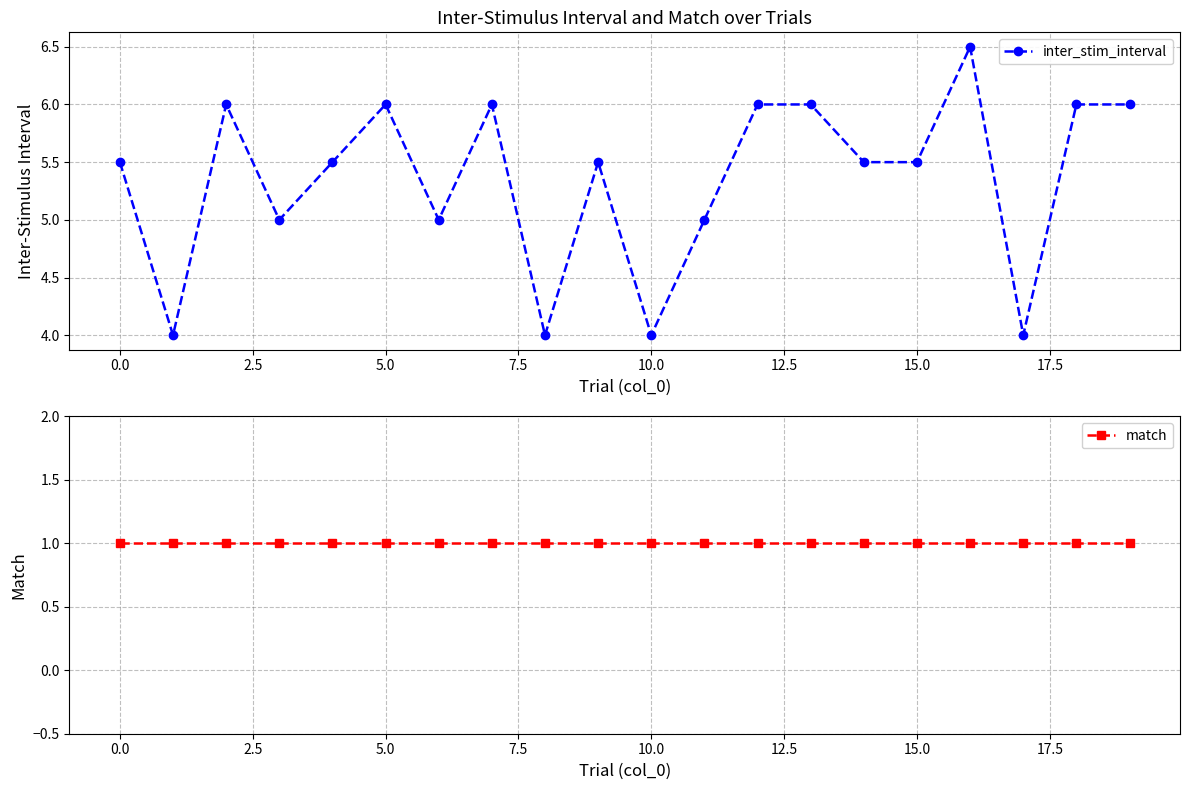

Reading left to right, what are all the values shown in this chart?

inter_stim_interval: 5.5	4.0	6.0	5.0	5.5	6.0	5.0	6.0	4.0	5.5	4.0	5.0	6.0	6.0	5.5	5.5	6.5	4.0	6.0	6.0
match: 1.0	1.0	1.0	1.0	1.0	1.0	1.0	1.0	1.0	1.0	1.0	1.0	1.0	1.0	1.0	1.0	1.0	1.0	1.0	1.0